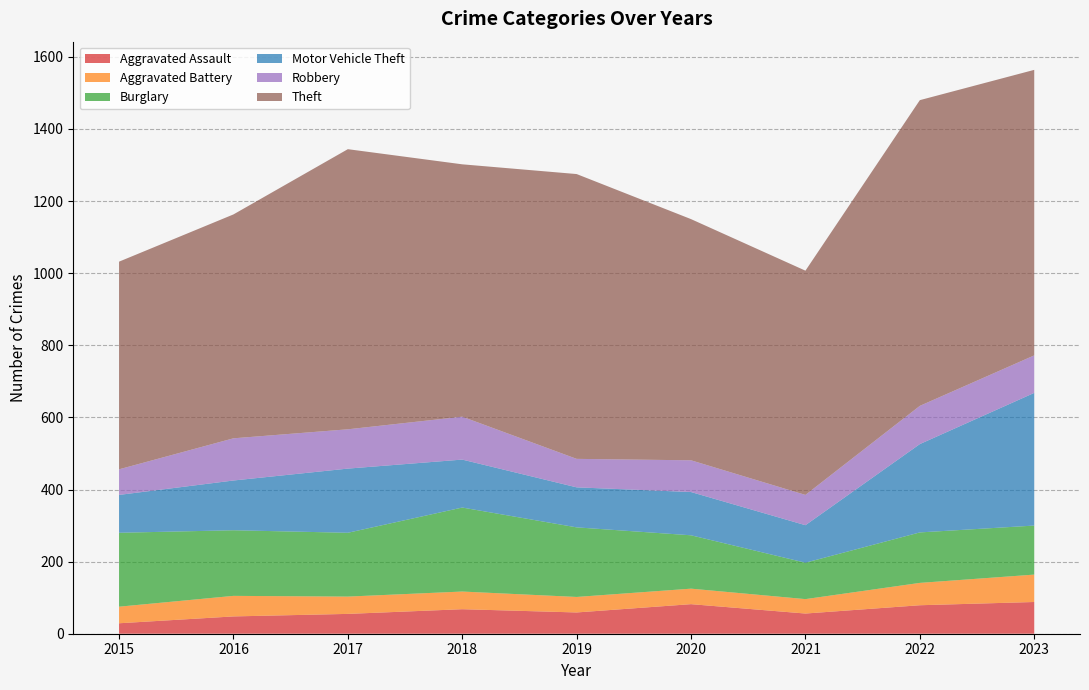

Reading left to right, what are all the values shown in this chart?

Aggravated Assault: 29	48	55	68	59	82	56	79	88
Aggravated Battery: 46	57	48	49	43	43	40	62	76
Burglary: 205	182	177	233	193	148	101	140	136
Motor Vehicle Theft: 105	138	178	133	111	120	104	245	368
Robbery: 71	117	109	119	79	88	84	106	104
Theft: 576	621	777	700	790	669	622	848	792